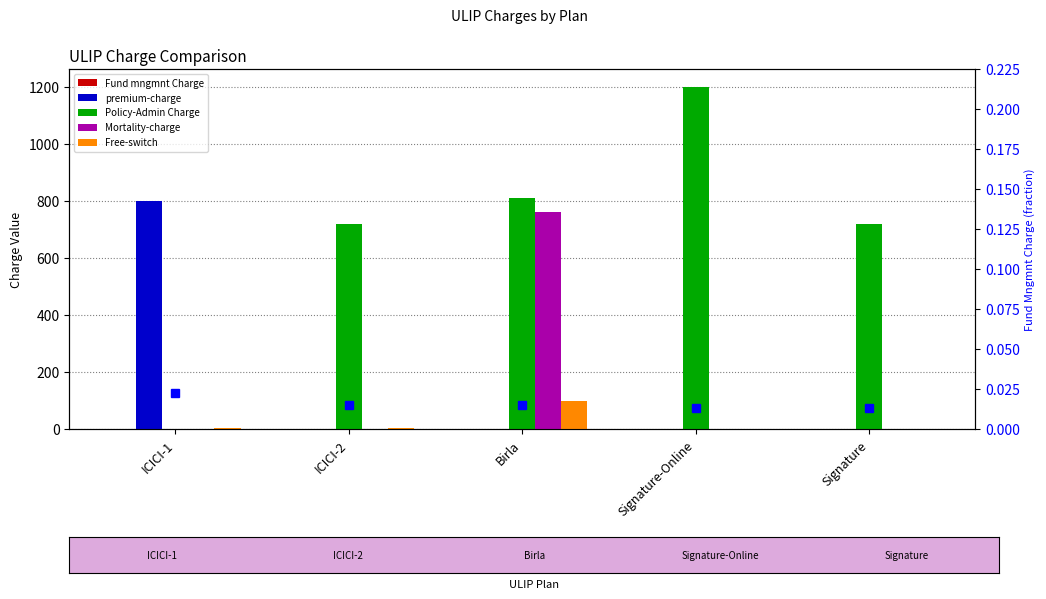

What is the sum of the Free-switch values at ICICI-1 and Signature-Online?

4.0